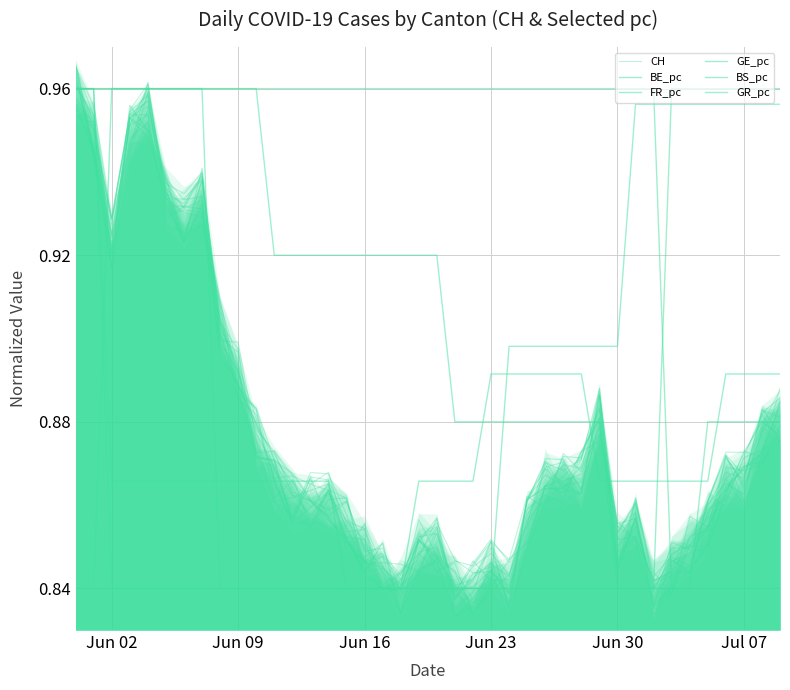

What is the lowest value of the GE_pc series?

0.8